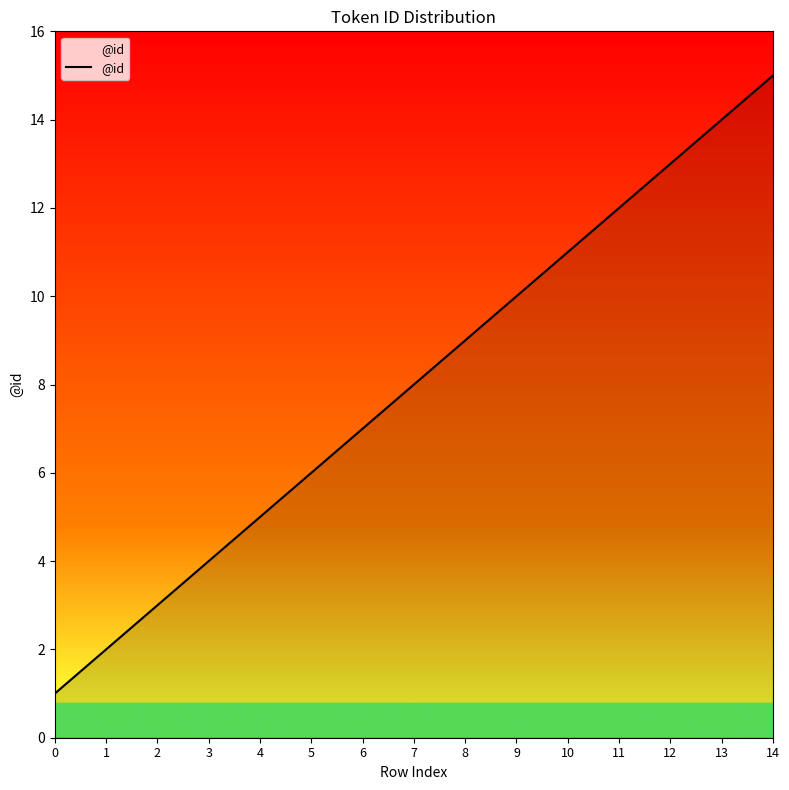

Where is the data nearest to the value 8?

7